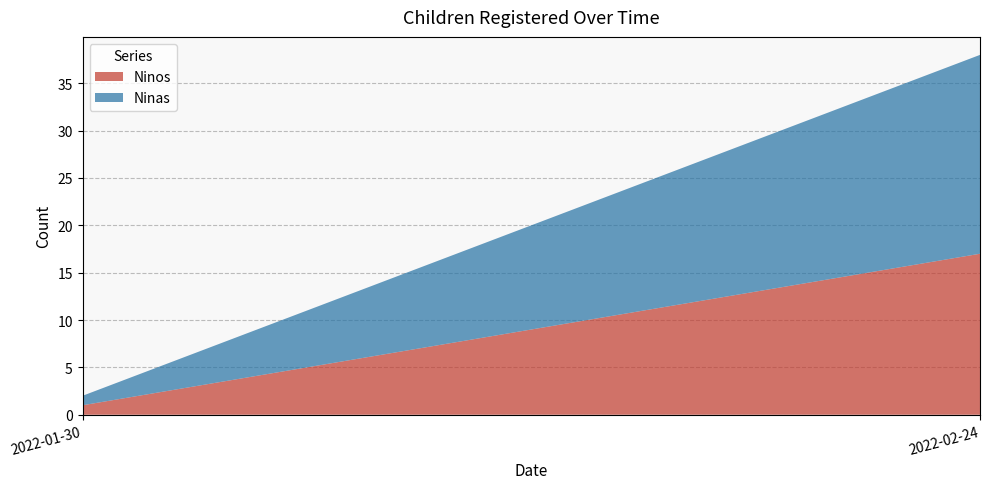

Reading right to left, transcribe the values for Ninos.

2022-02-24=17	2022-01-30=1